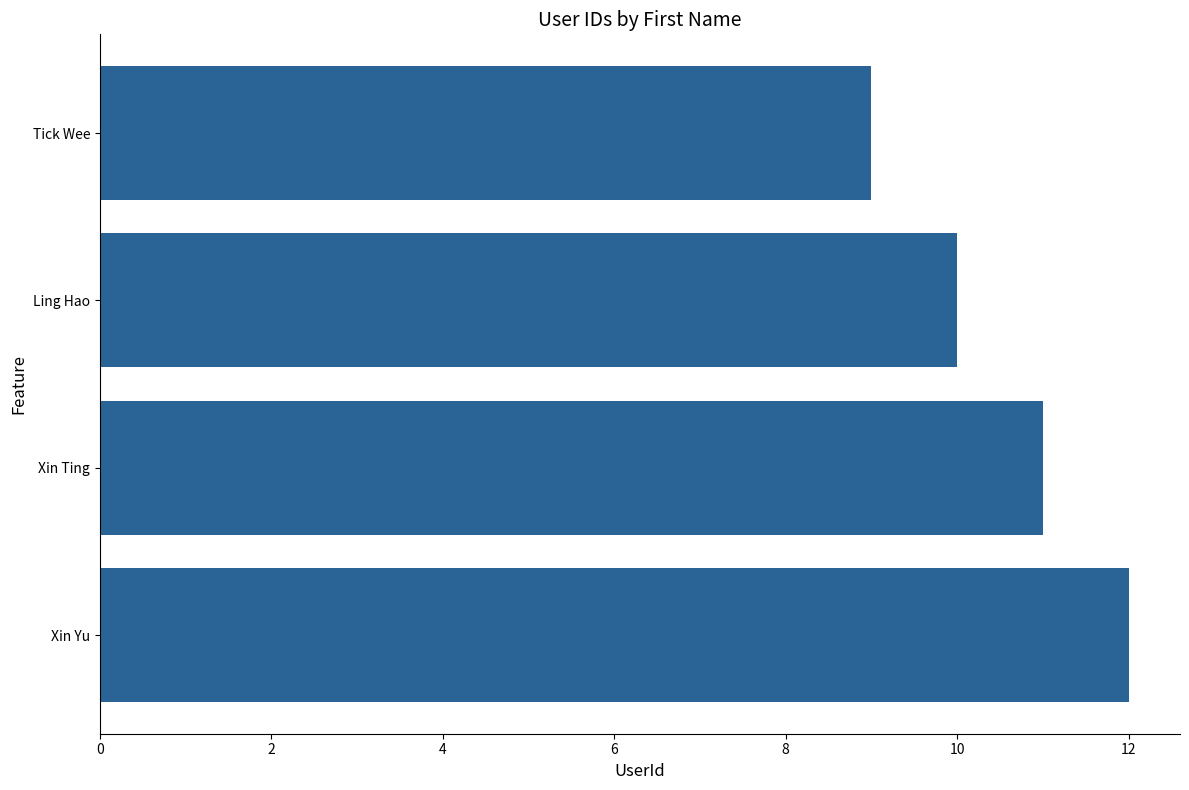

Rank the categories by value from highest to lowest.

Xin Yu, Xin Ting, Ling Hao, Tick Wee